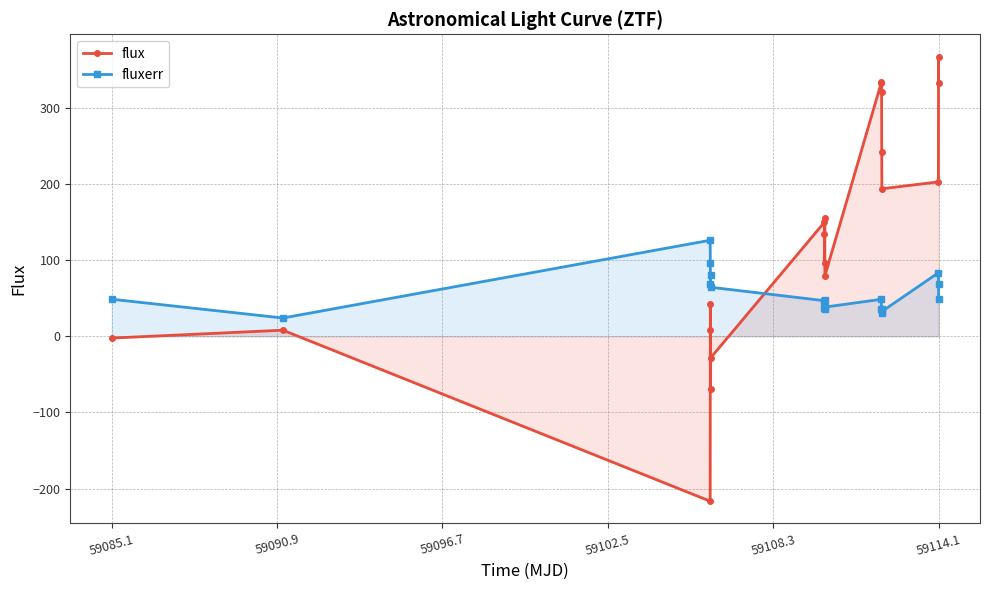

How many data points in flux are less than 149?

10